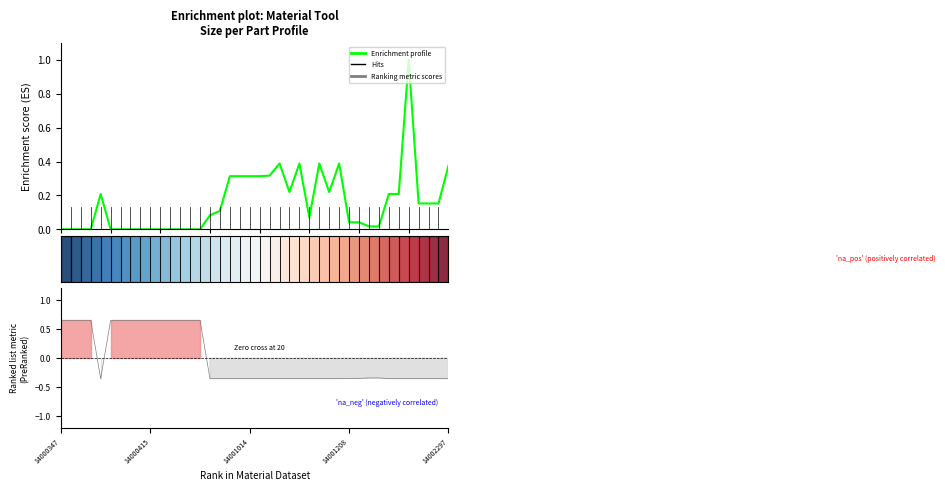

What position from the left is 17?

18